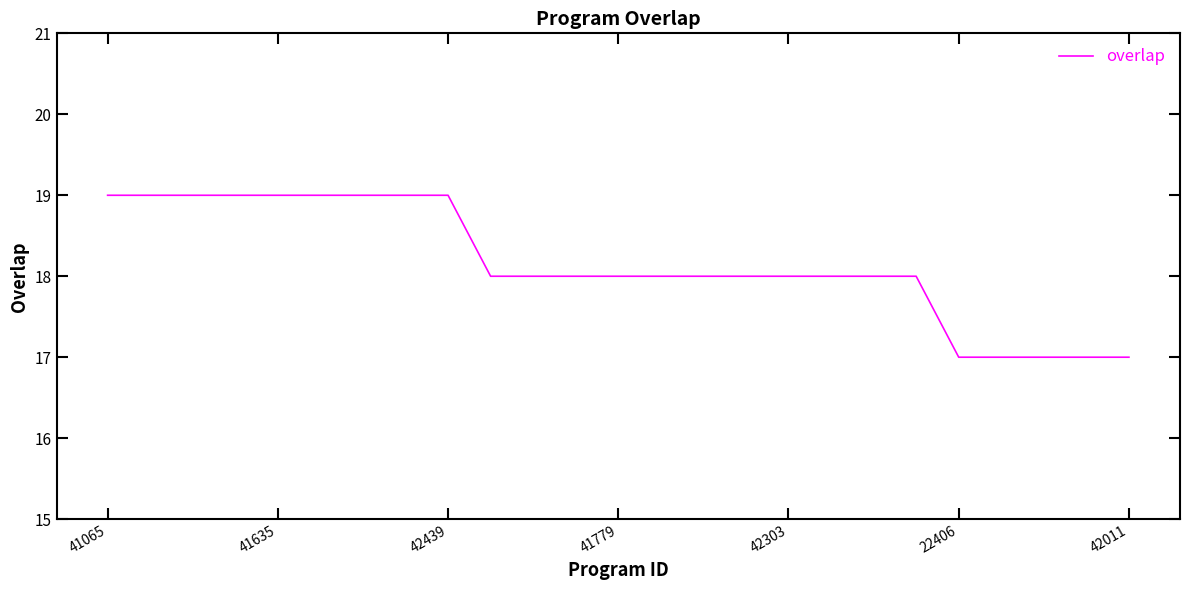

What is the smallest value displayed?

17